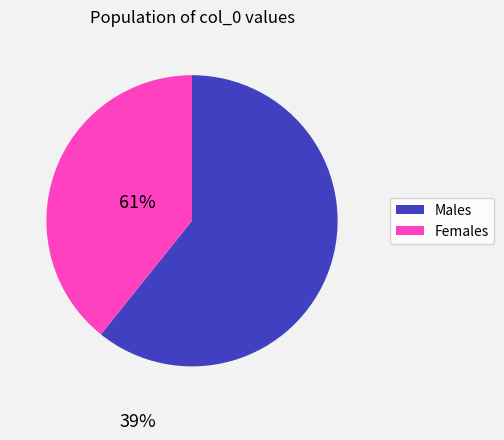

Is there a majority slice in this chart?

Yes